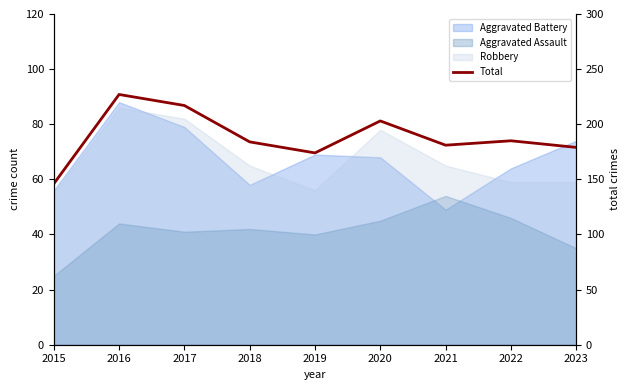

Where is the data nearest to the value 186?

2022